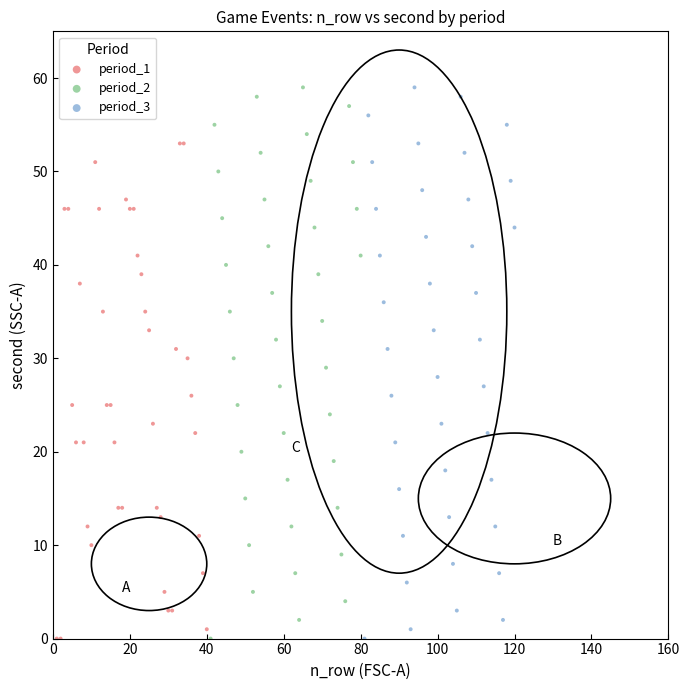

What are all the series names shown in the legend?

period_1, period_2, period_3